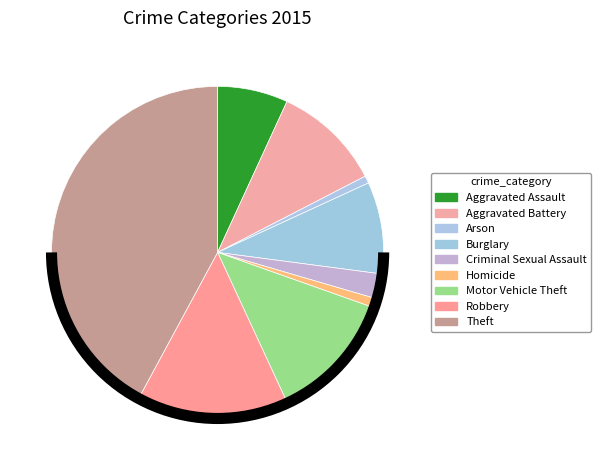

What is the change in value from Homicide to Motor Vehicle Theft?

+395